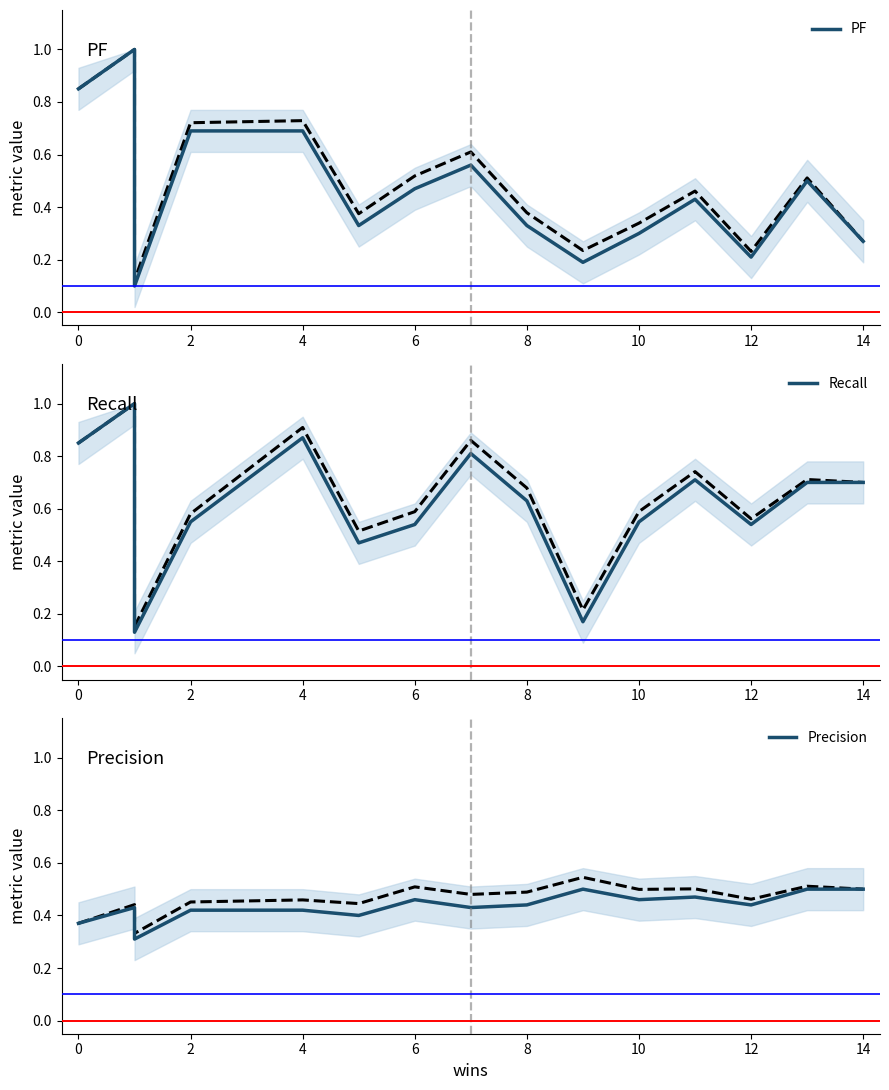

How many intersections are there between Recall and PF?

4